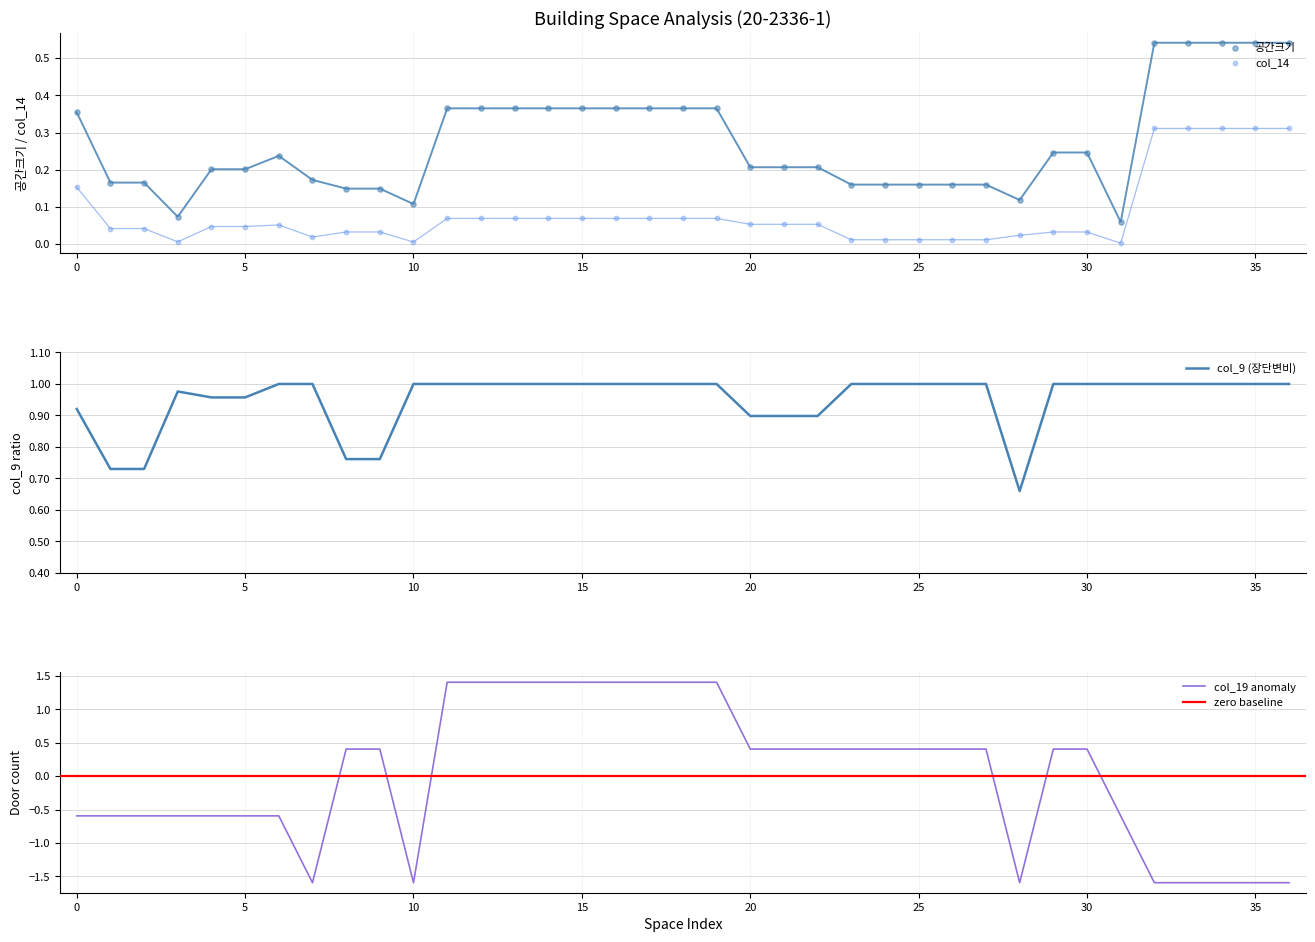

Which series contains the highest Y value?

col_19